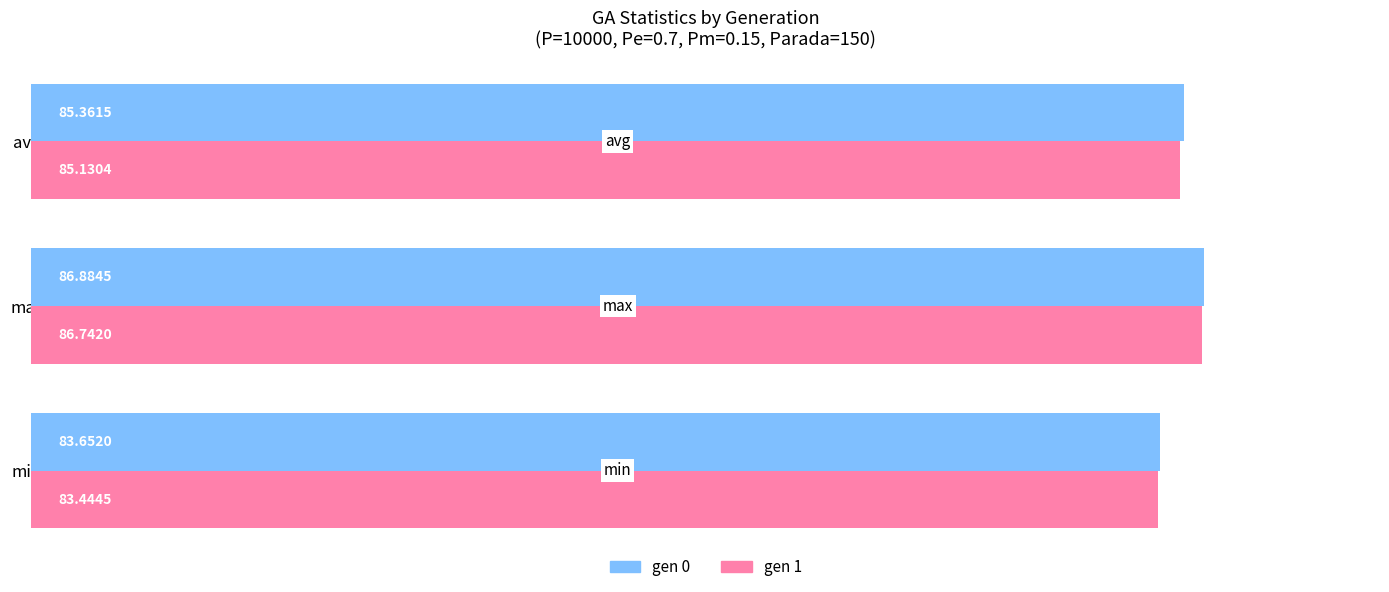

What is the difference between the gen 1 values at min and max?

3.3